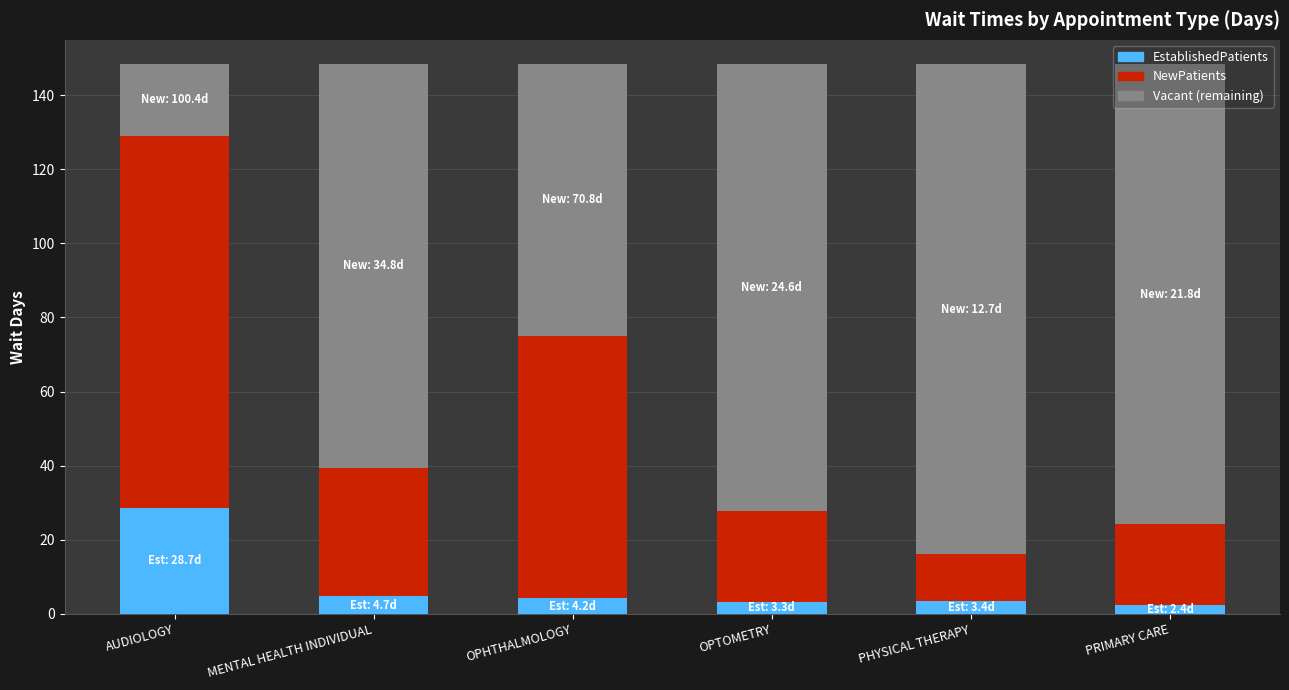

What value does the EstablishedPatients series have at OPHTHALMOLOGY?

4.2